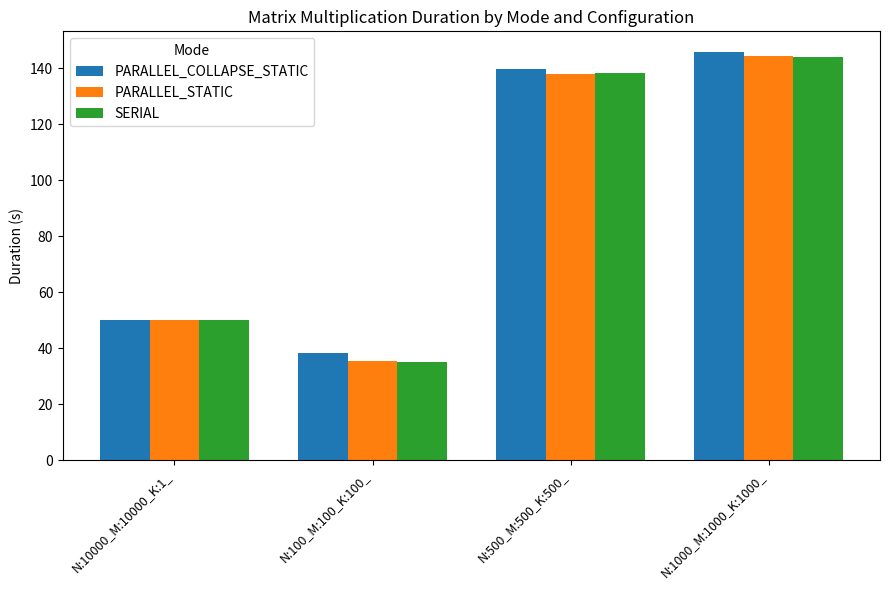

Are the bars horizontal?

No